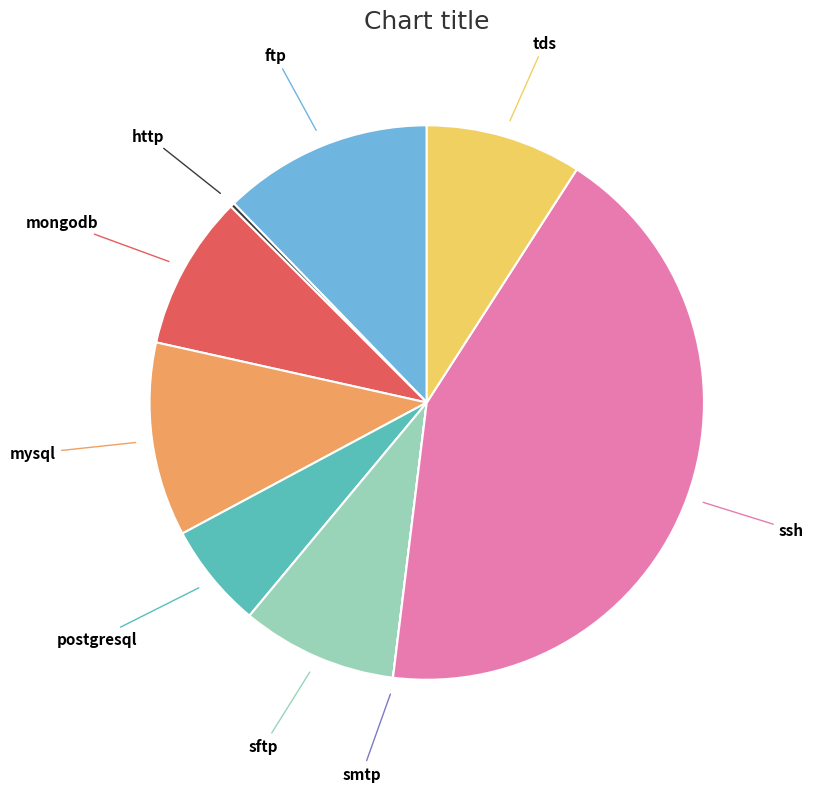

Which category has the biggest portion of the pie?

ssh